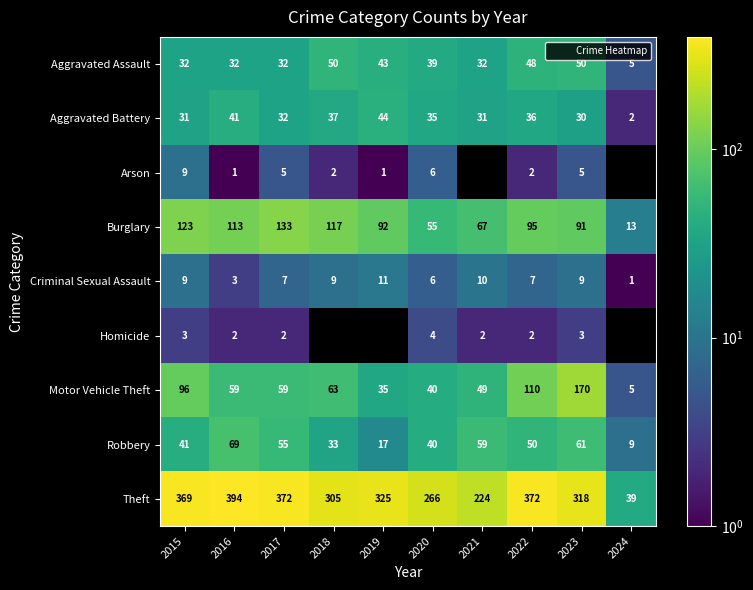

What is the difference between the highest and lowest values at 2015?

366.0